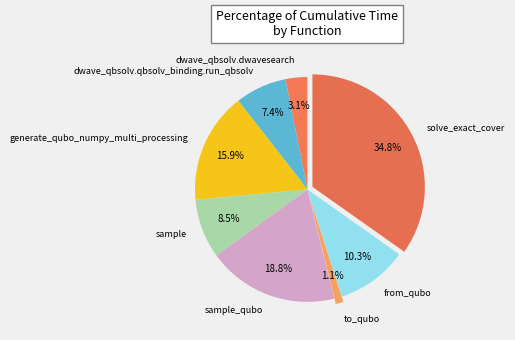

Is there a majority slice in this chart?

No